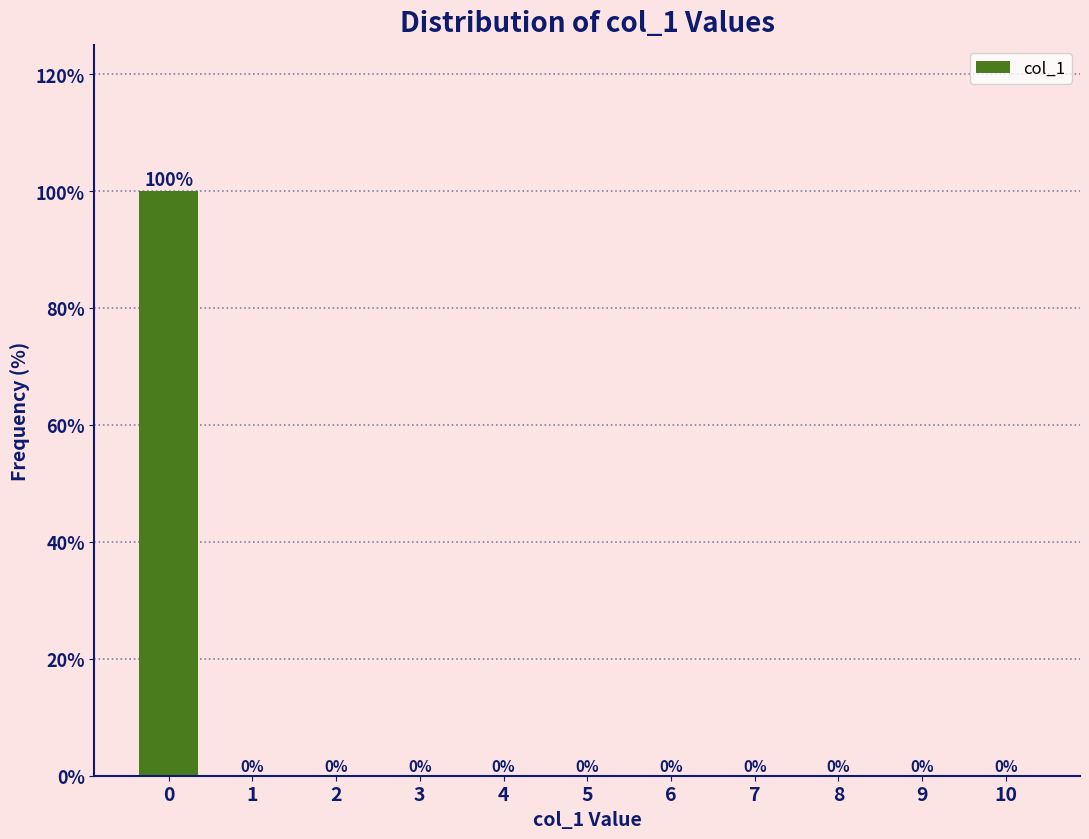

Reading left to right, list all the values displayed in this chart.

0=100	1=0	2=0	3=0	4=0	5=0	6=0	7=0	8=0	9=0	10=0